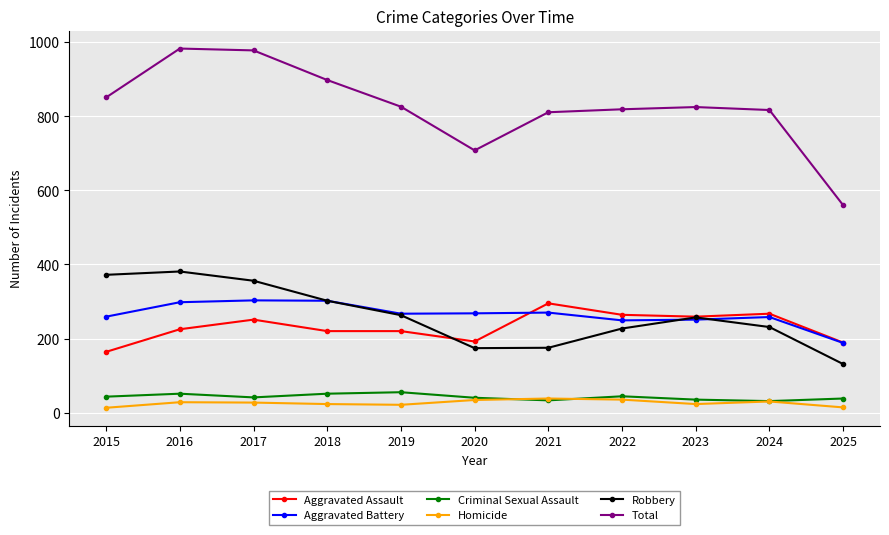

True or false: Robbery has more than 0 points higher than both neighbors.

True